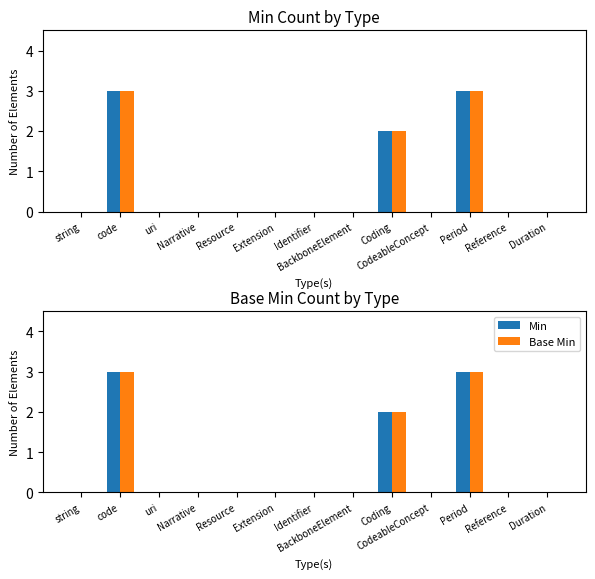

What is the label of the 5th bar from the left?

Resource